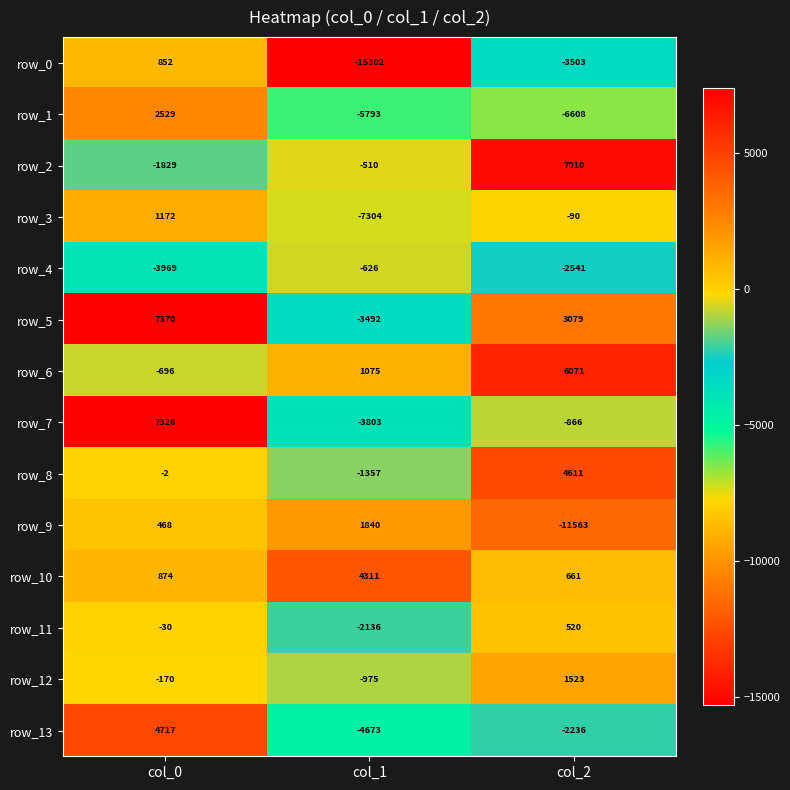

Is it true that row_4 equals -408 at col_1?

False